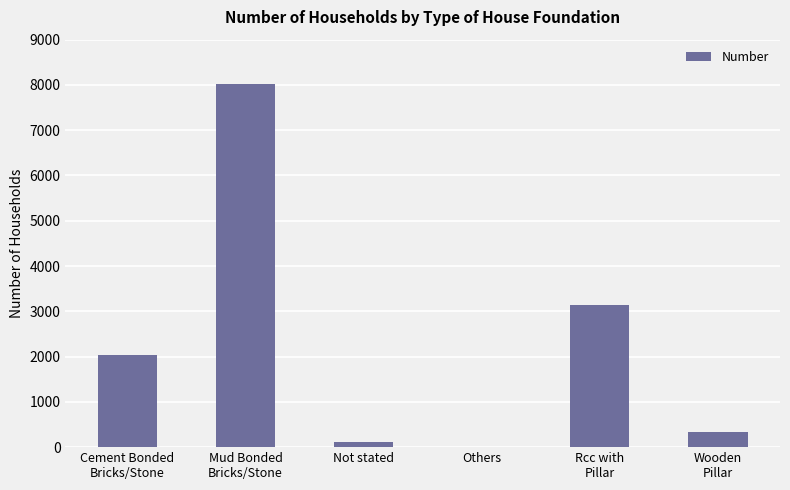

What is the maximum value shown in the chart?

8018